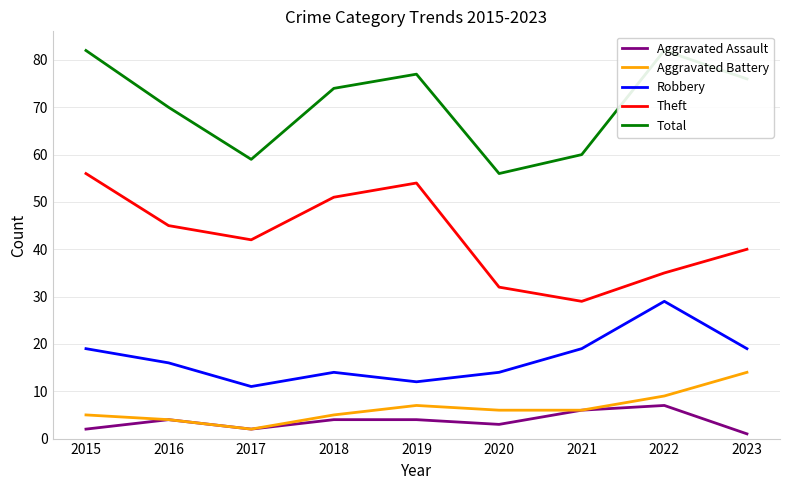

At 2016, list the series in order from largest to smallest.

Total, Theft, Robbery, Aggravated Assault, Aggravated Battery